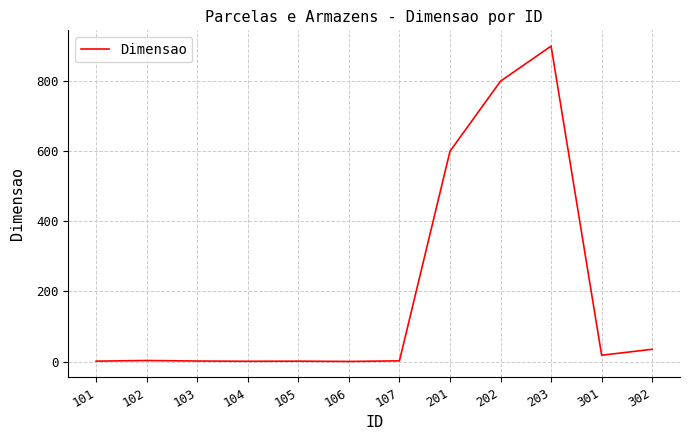

At which label is the value closest to 450?

201